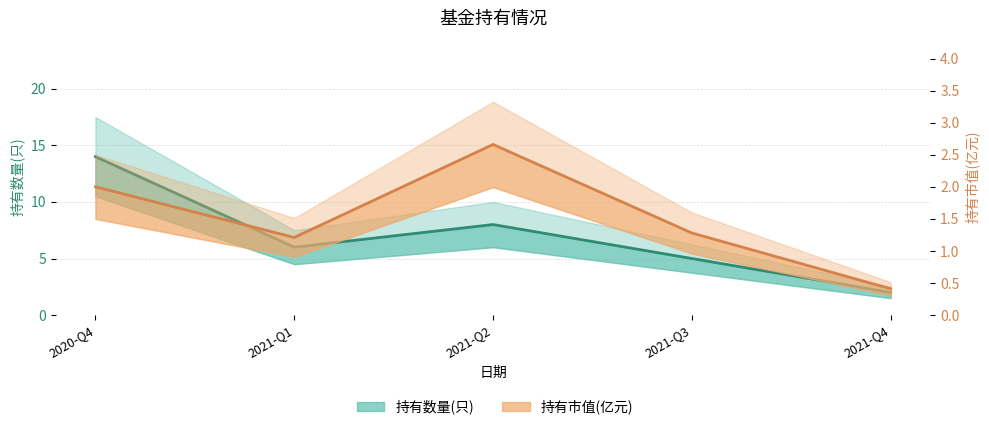

The value of 持有市值(亿元) at 2021-Q2 is 2.7. True or false?

True